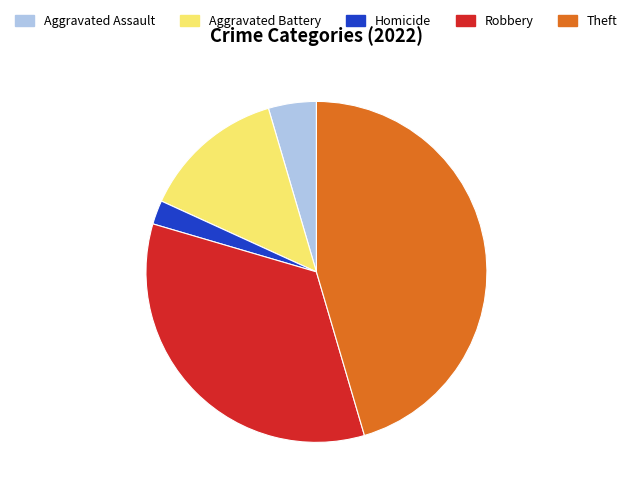

Which slice is the largest?

Theft